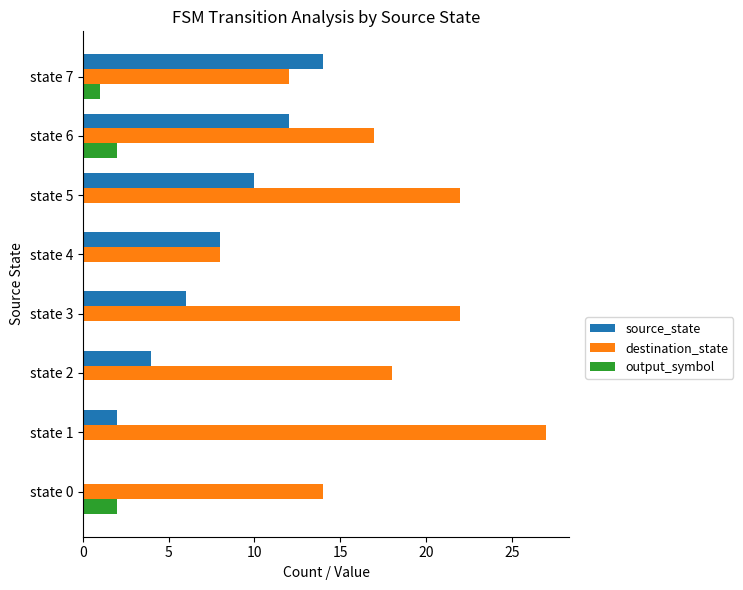

At which category is the sum across all series the highest?

state 5